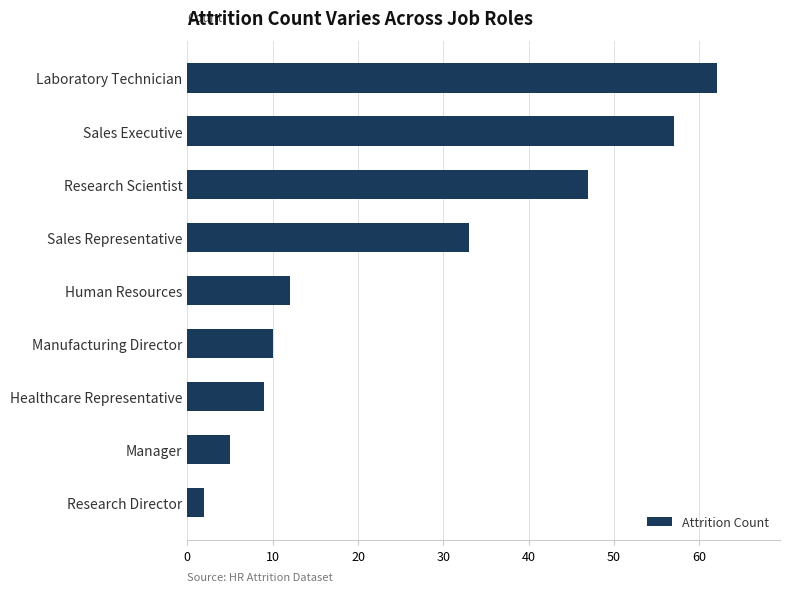

What is the change in value from Research Director to Research Scientist?

+45